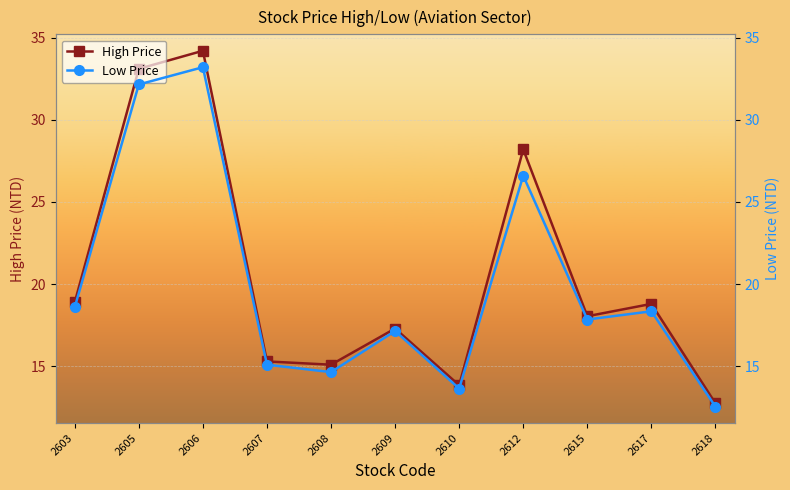

Between 2608 and 2612, which series saw the biggest shift?

High Price